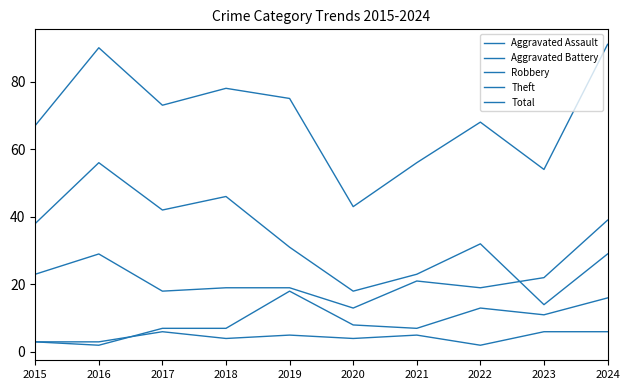

True or false: Total and Aggravated Battery cross at least once.

False